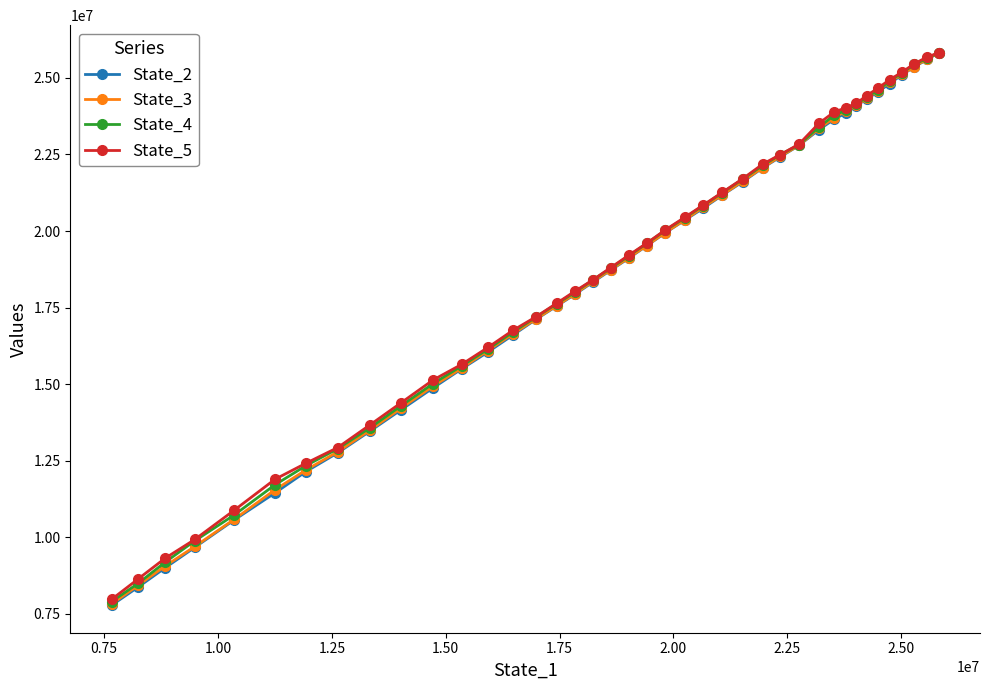

Count the number of categories in the chart.

40